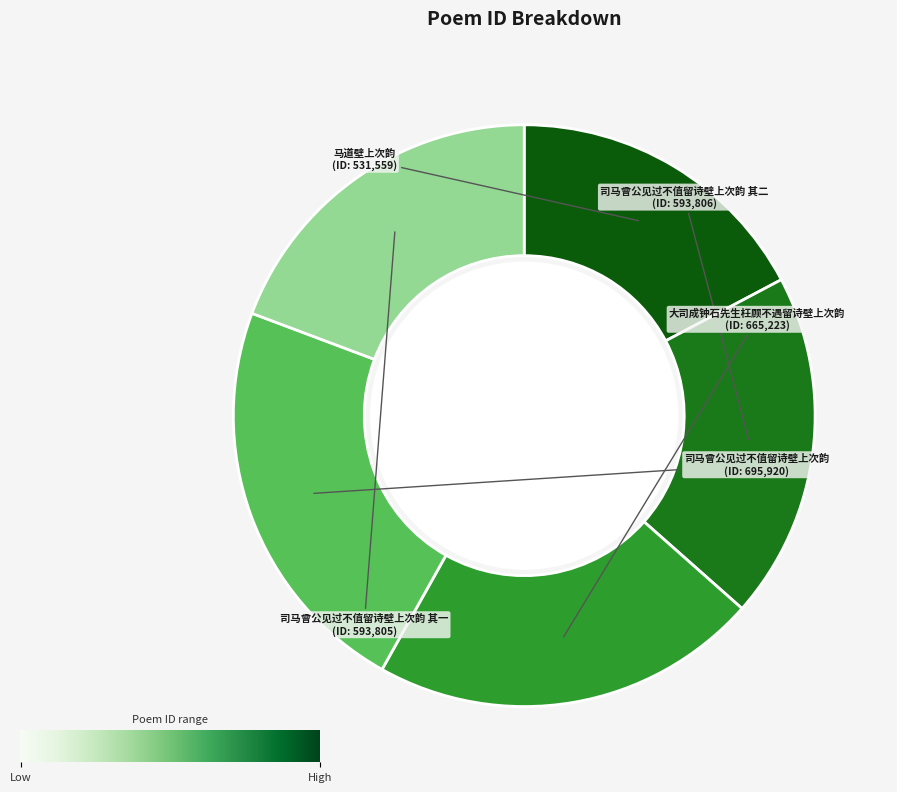

Do 大司成钟石先生枉顾不遇留诗壁上次韵 and 司马曾公见过不值留诗壁上次韵 其二 together represent more than half of the pie?

No